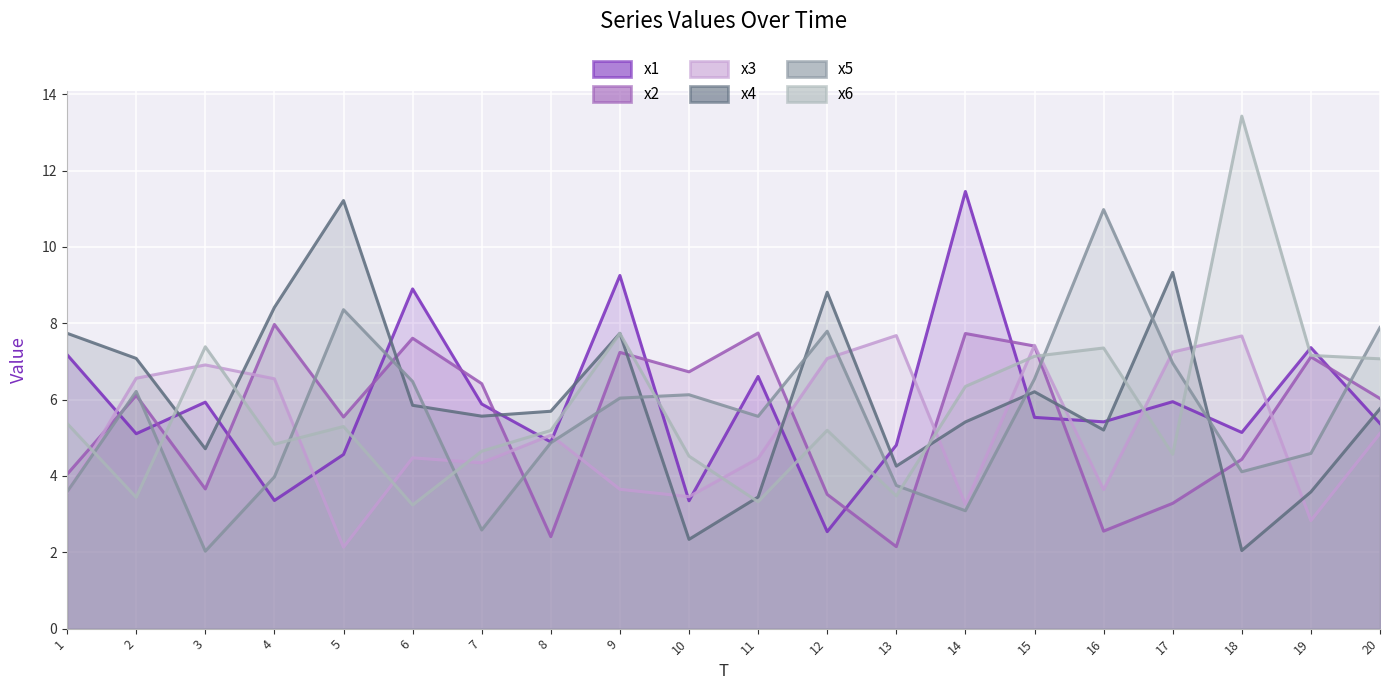

What is the difference between the maximum and minimum values in the x3 series?

5.5